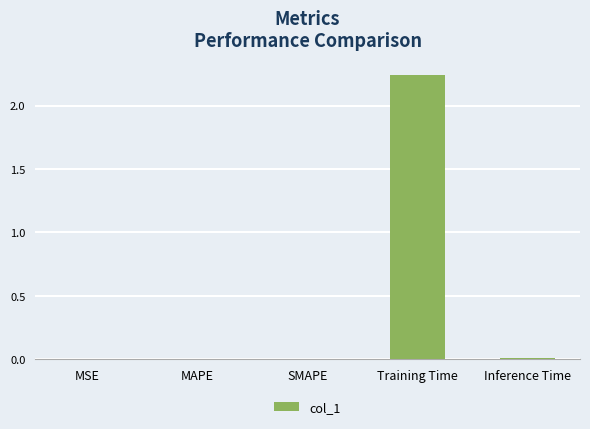

True or false: the data shows 0.0 at SMAPE.

True